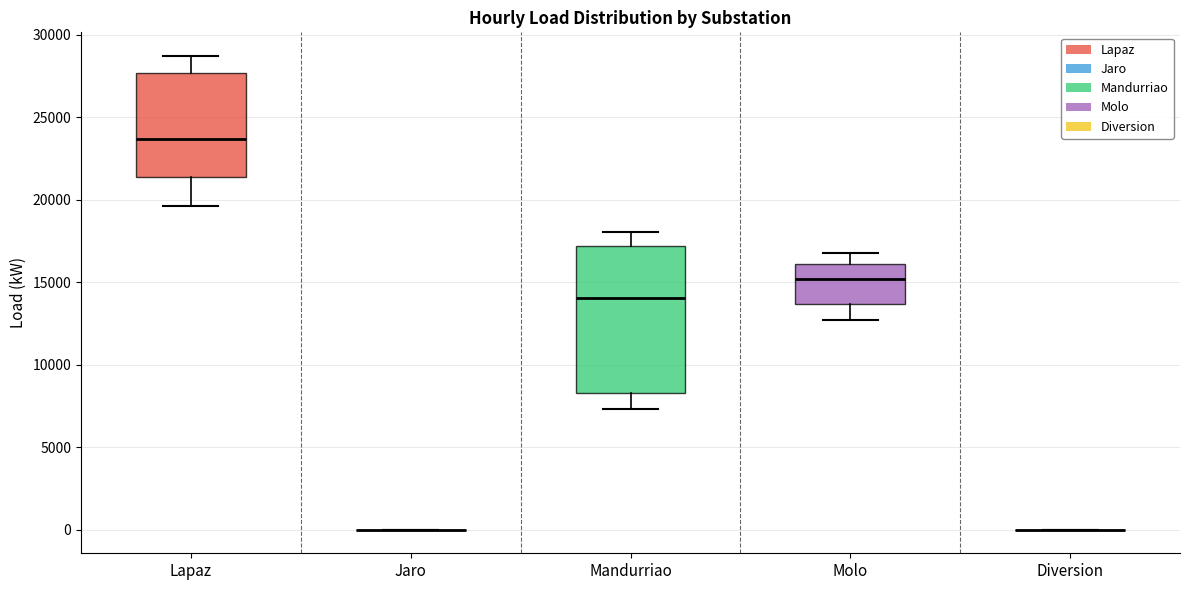

Reading left to right, read every box against the y-axis: the position of its median line, the range the box covers, and the ends of its whiskers. The values are not printed on the chart, so give them approximately, as read against the axis.

Lapaz: median 23500, box 21500 to 27500, whiskers 19500 to 28500
Jaro: box collapsed to a line at 0, whiskers 0 to 0
Mandurriao: median 14000, box 8500 to 17000, whiskers 7500 to 18000
Molo: median 15000, box 13500 to 16000, whiskers 12500 to 17000
Diversion: box collapsed to a line at 0, whiskers 0 to 0